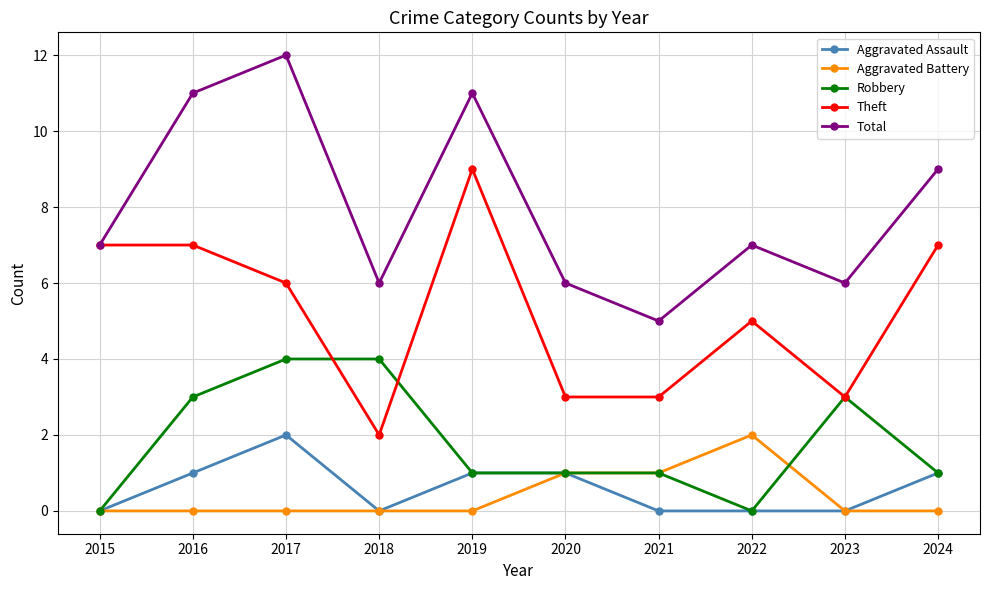

True or false: Theft has more than 1 interior local peaks.

True